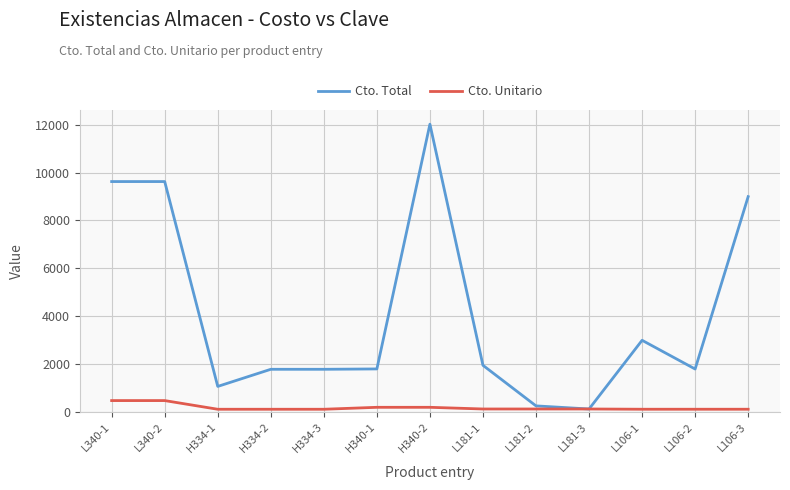

What is the highest value of the Cto. Total series?

12016.0